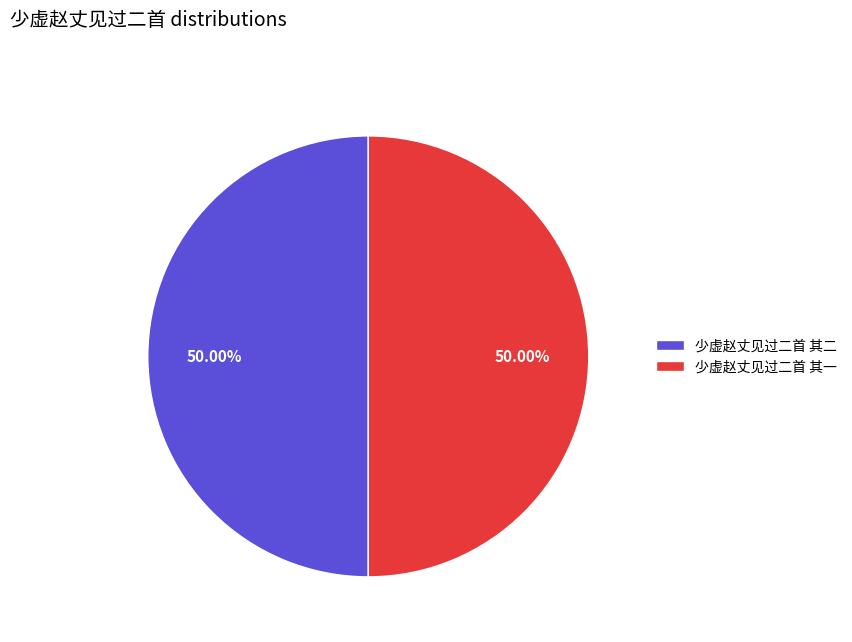

Approximately how many times larger is the value at 少虚赵丈见过二首 其一 compared to 少虚赵丈见过二首 其二?

1.0